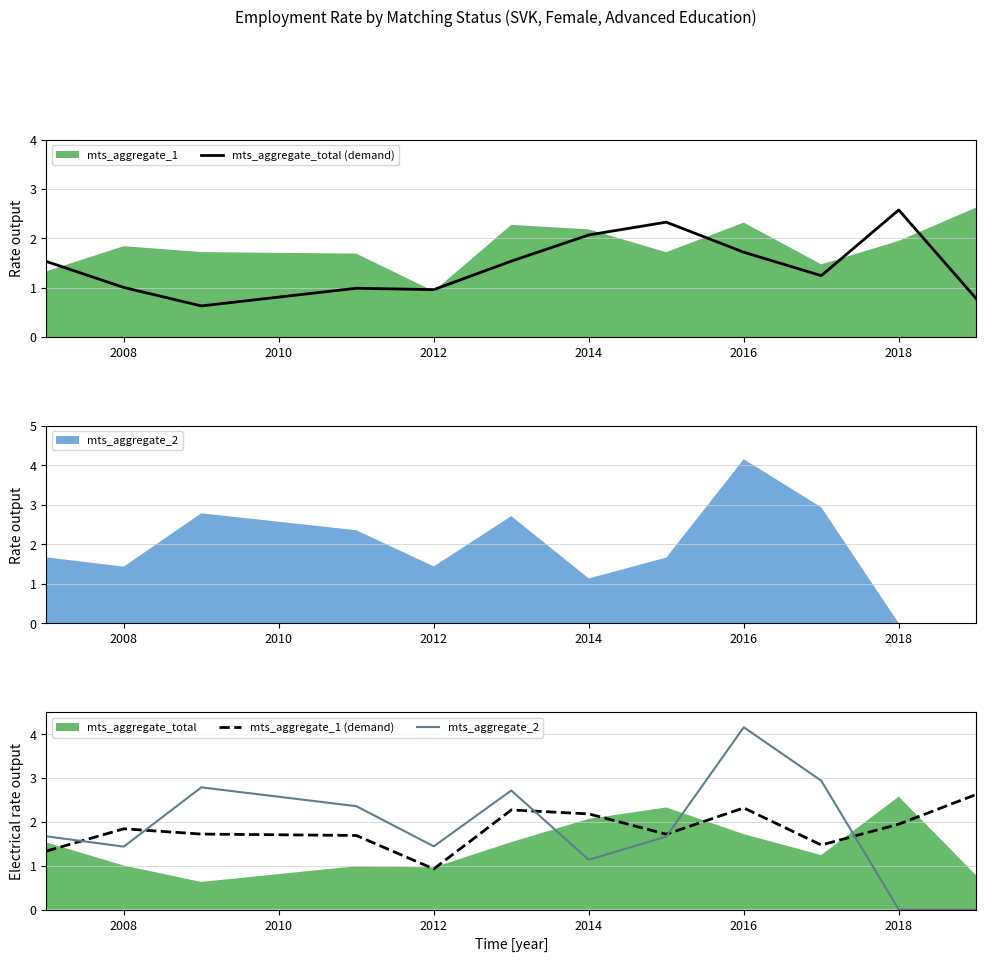

True or false: mts_aggregate_total (demand) and mts_aggregate_2 cross at least once.

True